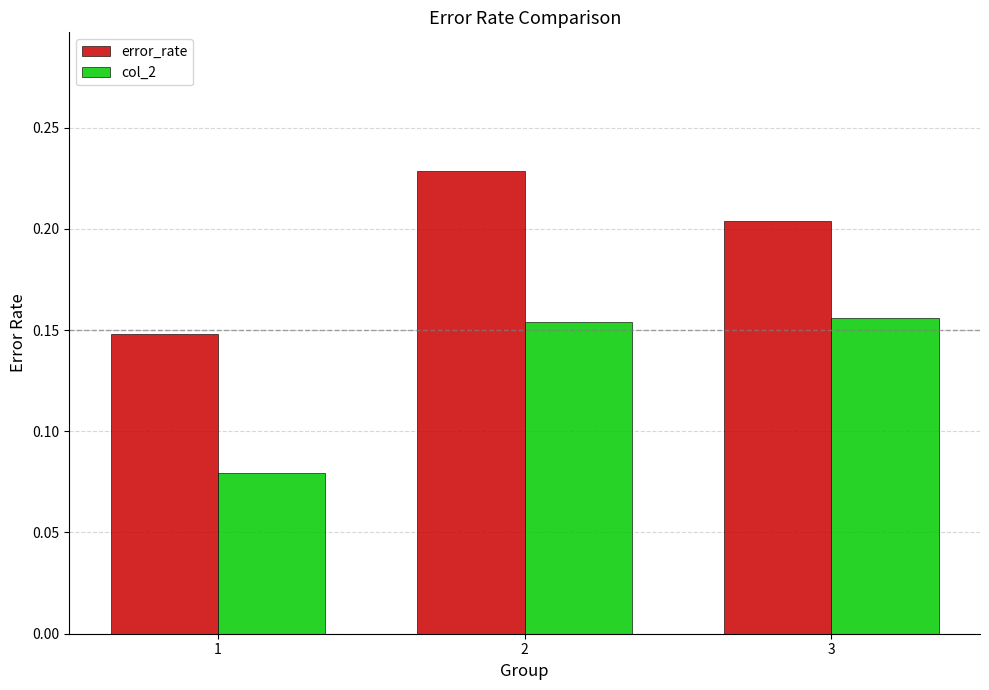

What are all the series names shown in the legend?

error_rate, col_2